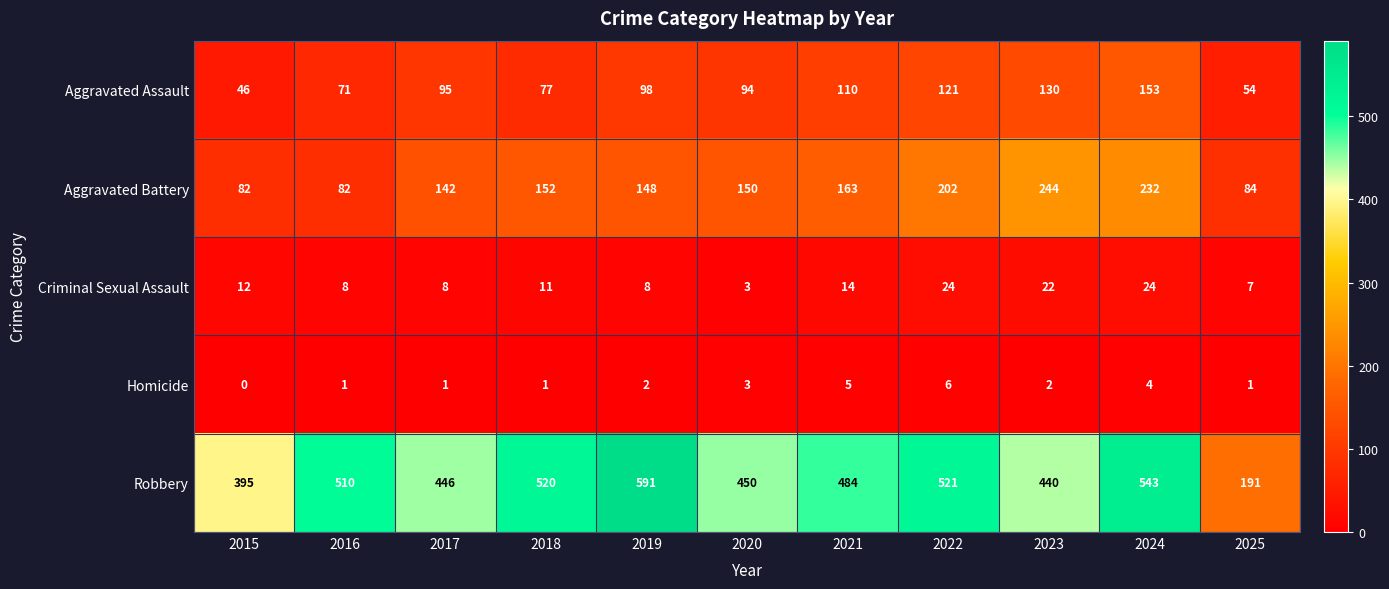

What is the difference between the maximum and second lowest values in the Aggravated Battery series?

162